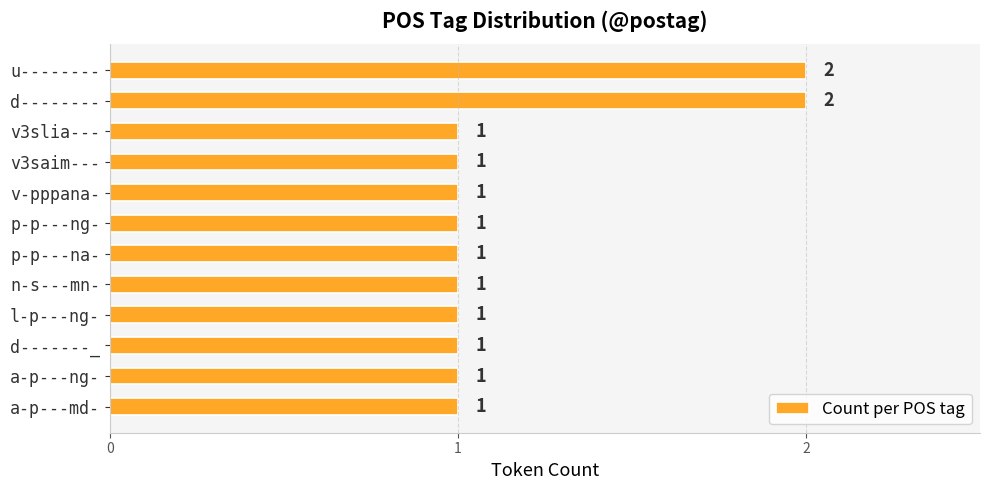

What is the sum of all values?

14